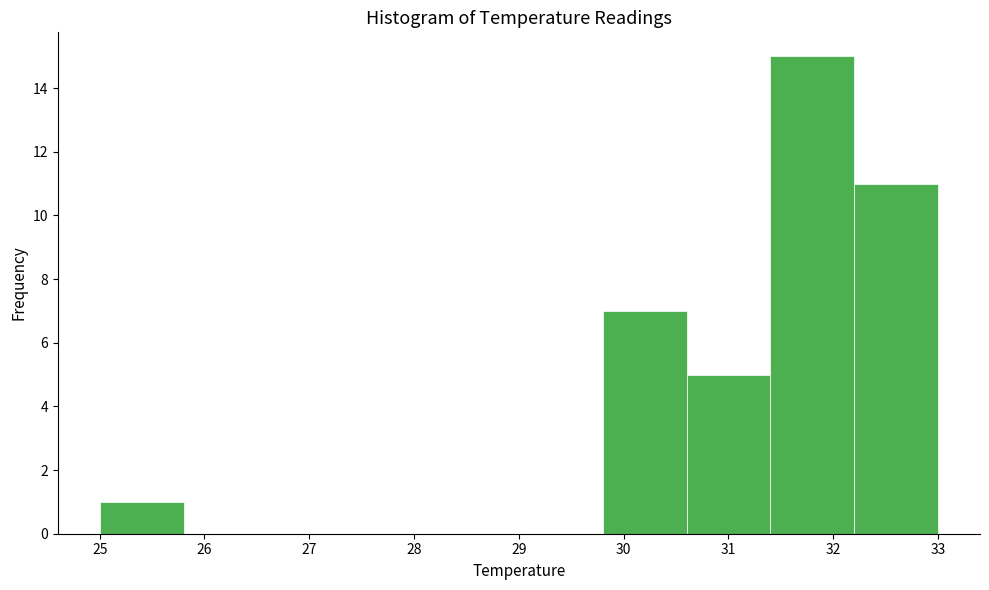

Reading left to right, transcribe this chart: for each bar, give the range it covers on the x-axis and its height. The values are not printed on the chart, so give them approximately, as read against the axis.

25.0 to 25.8: 1
25.8 to 26.6: 0
26.6 to 27.4: 0
27.4 to 28.2: 0
28.2 to 29.0: 0
29.0 to 29.8: 0
29.8 to 30.6: 7
30.6 to 31.4: 5
31.4 to 32.2: 15
32.2 to 33.0: 11